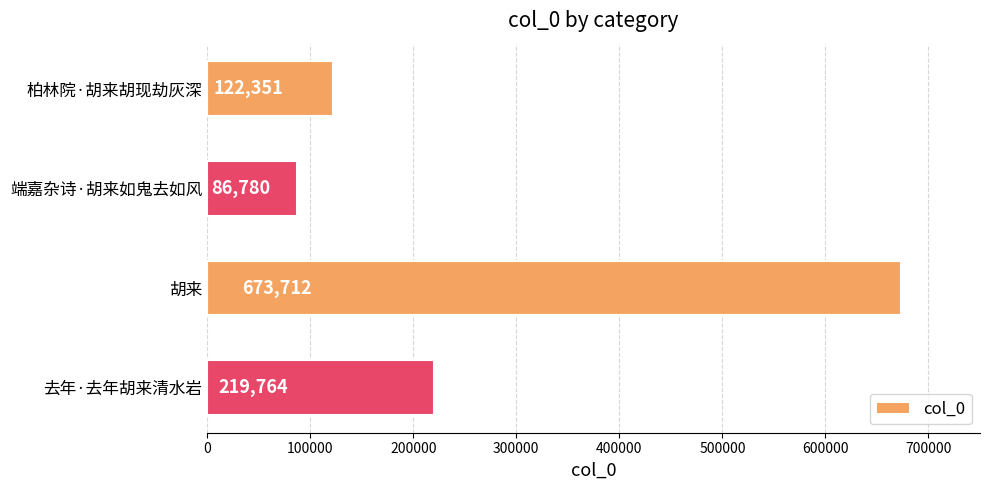

At which label is the value closest to 380246?

去年·去年胡来清水岩